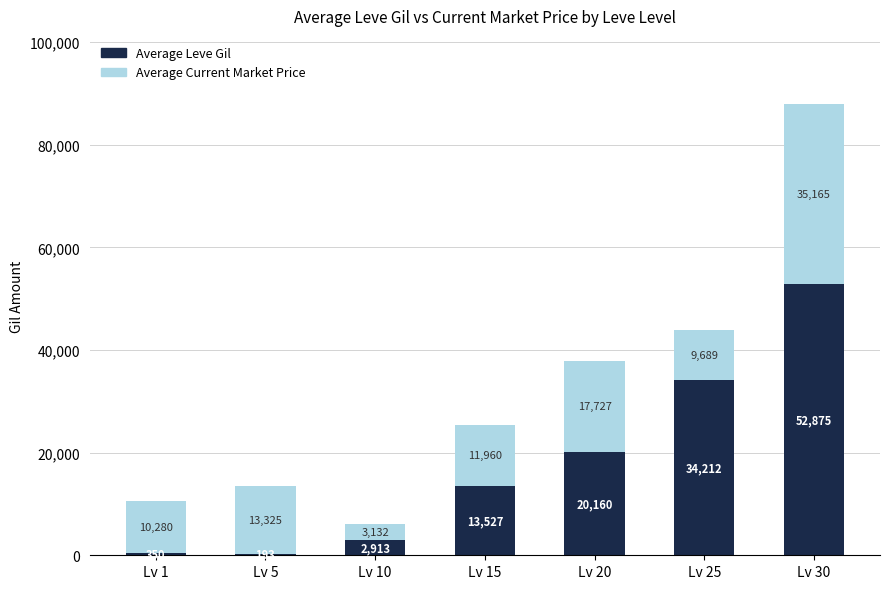

At which category is the sum across all series the highest?

Lv 30